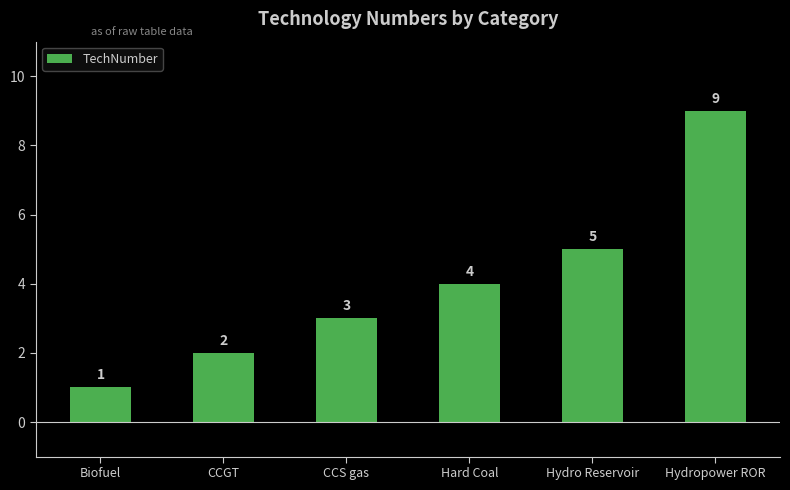

What is the maximum value shown in the chart?

9